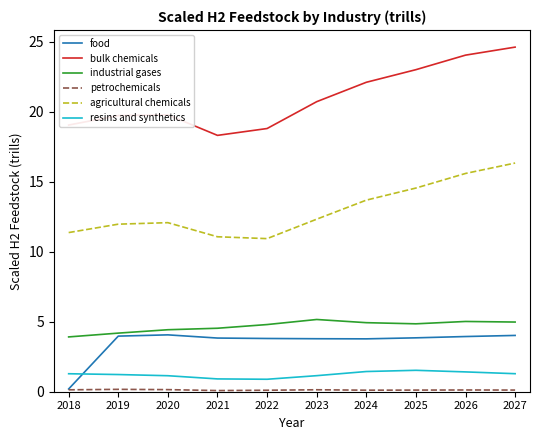

True or false: industrial gases and food intersect in this chart.

False